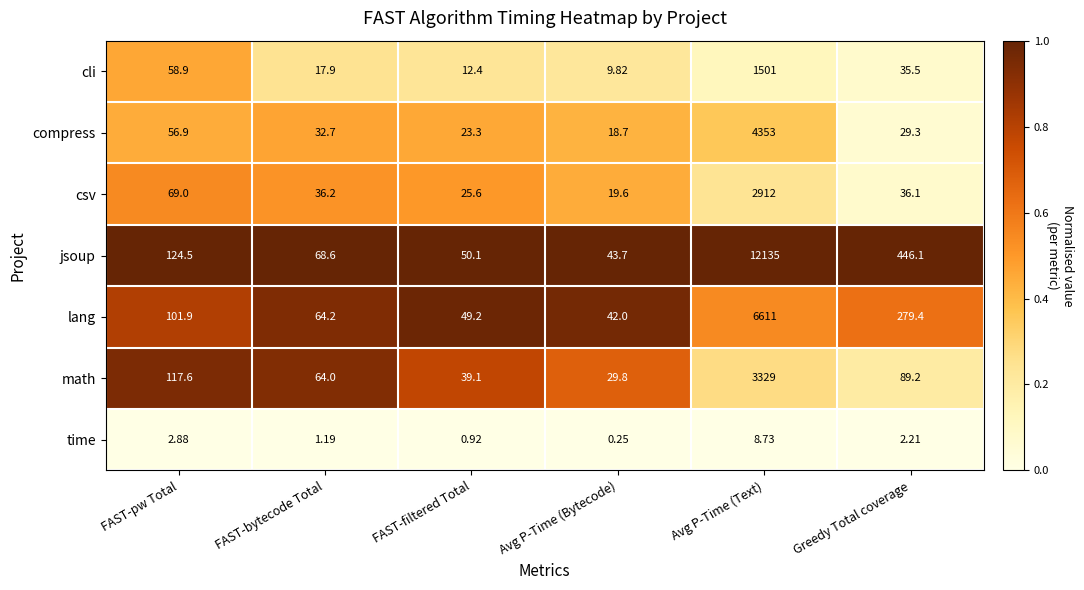

Between FAST-bytecode Total and Avg P-Time (Bytecode), which series saw the biggest shift?

math